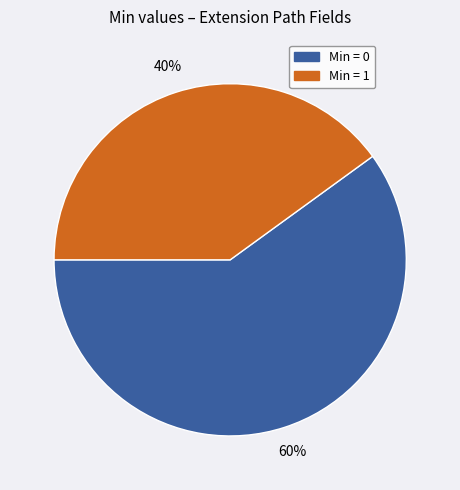

Does any single category account for the majority?

Yes